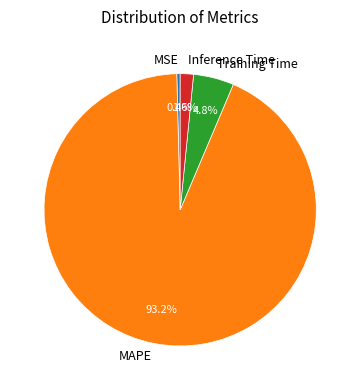

Rank the categories by value from lowest to highest.

MSE, Inference Time, Training Time, MAPE